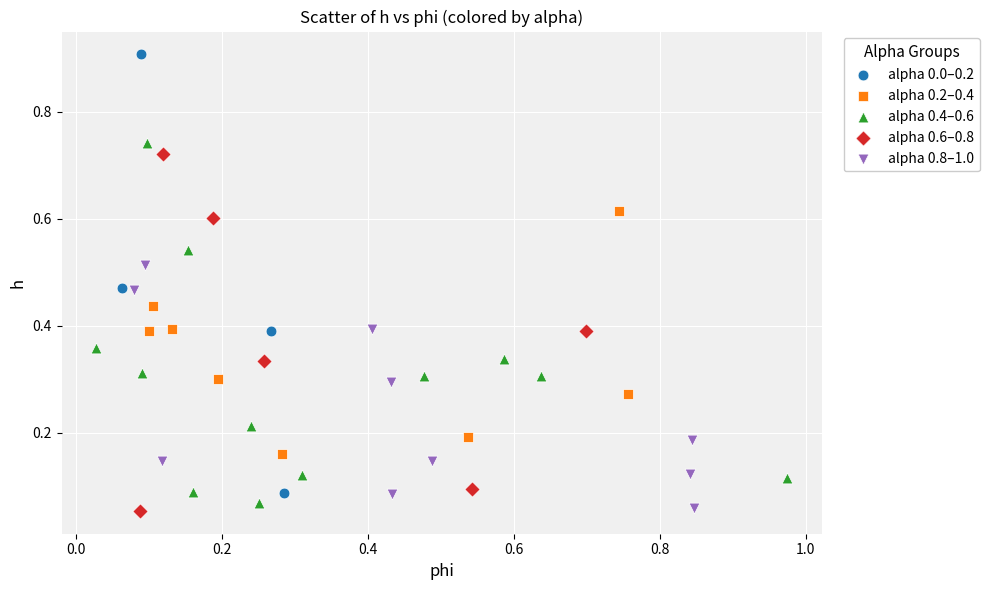

Which series contains the highest Y value?

alpha 0.0–0.2